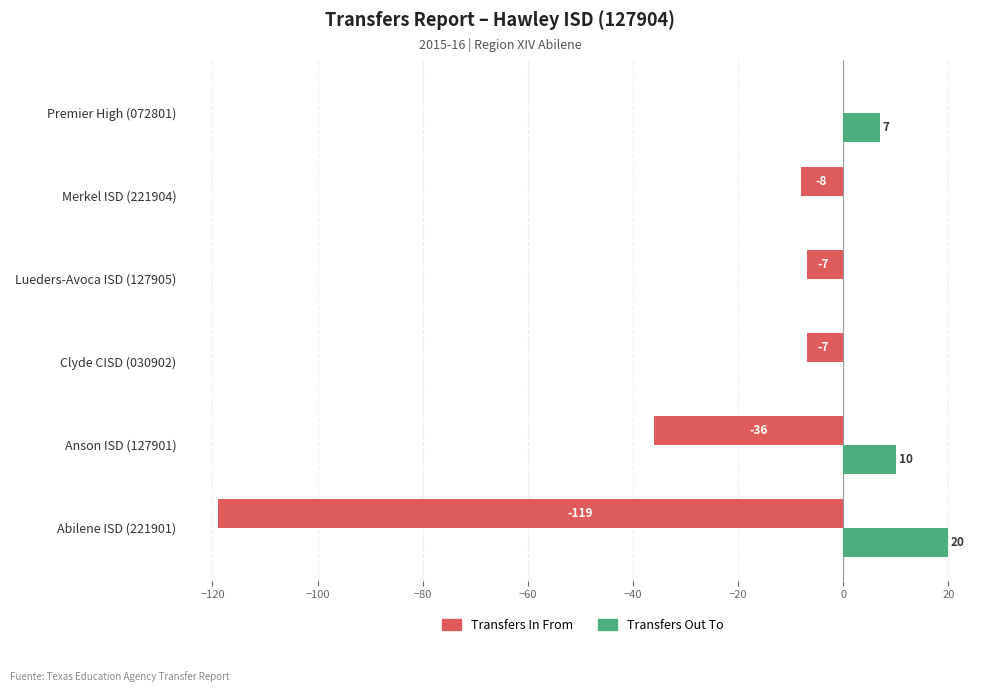

Which series changed the most between Anson ISD (127901) and Lueders-Avoca ISD (127905)?

Transfers In From